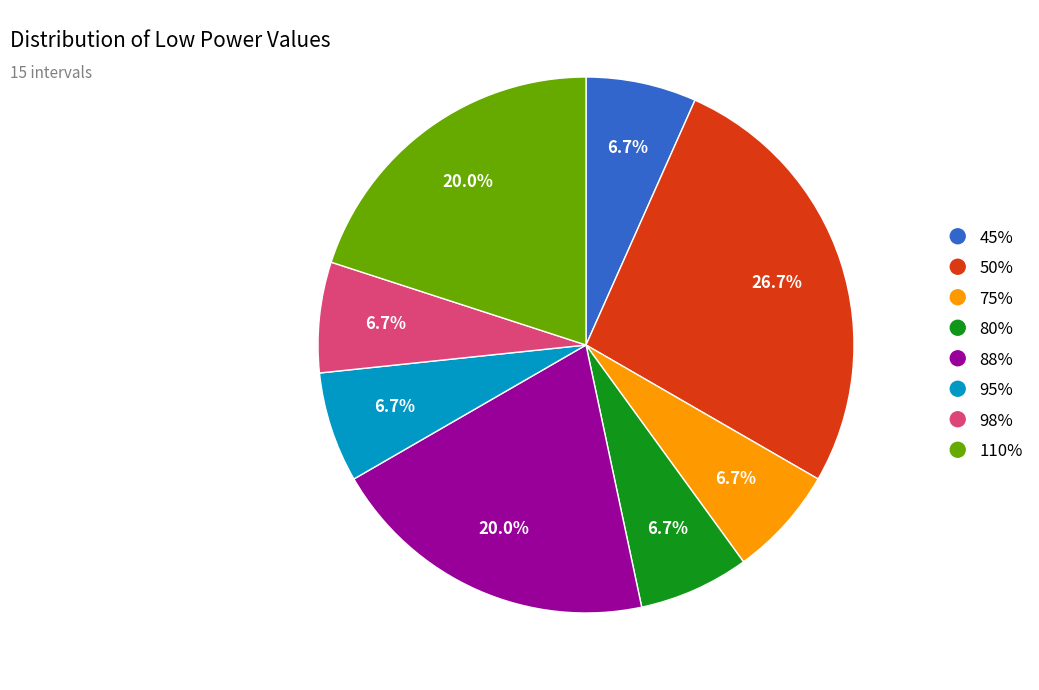

Which slice is the largest?

50%